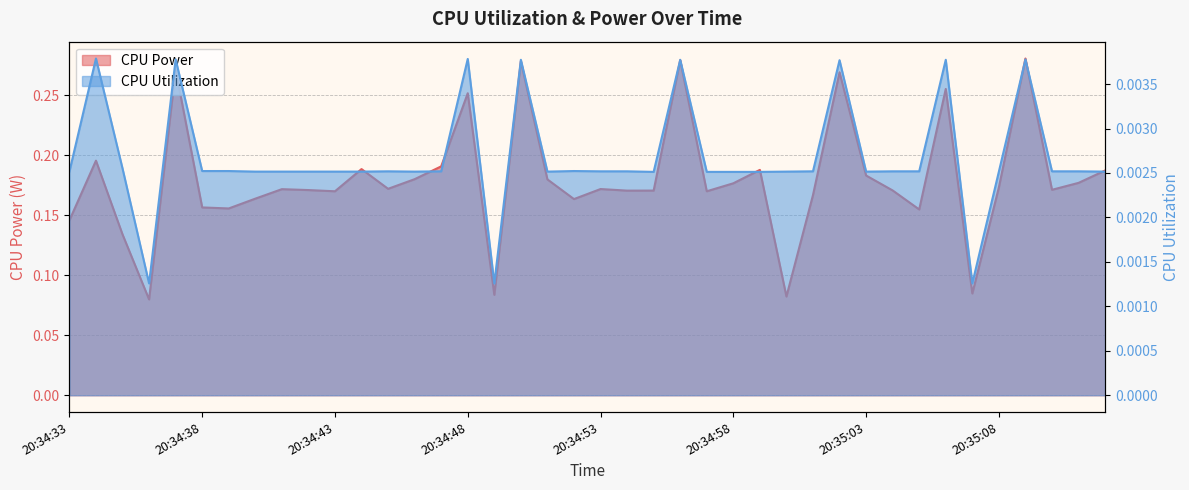

At which category is the sum across all series the highest?

20:35:09